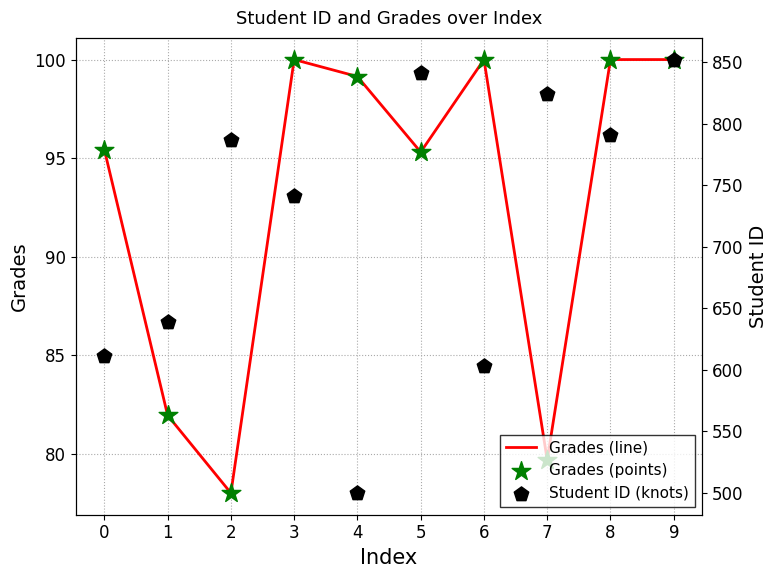

What are all the series names shown in the legend?

Grades (line), Grades (points), Student ID (knots)